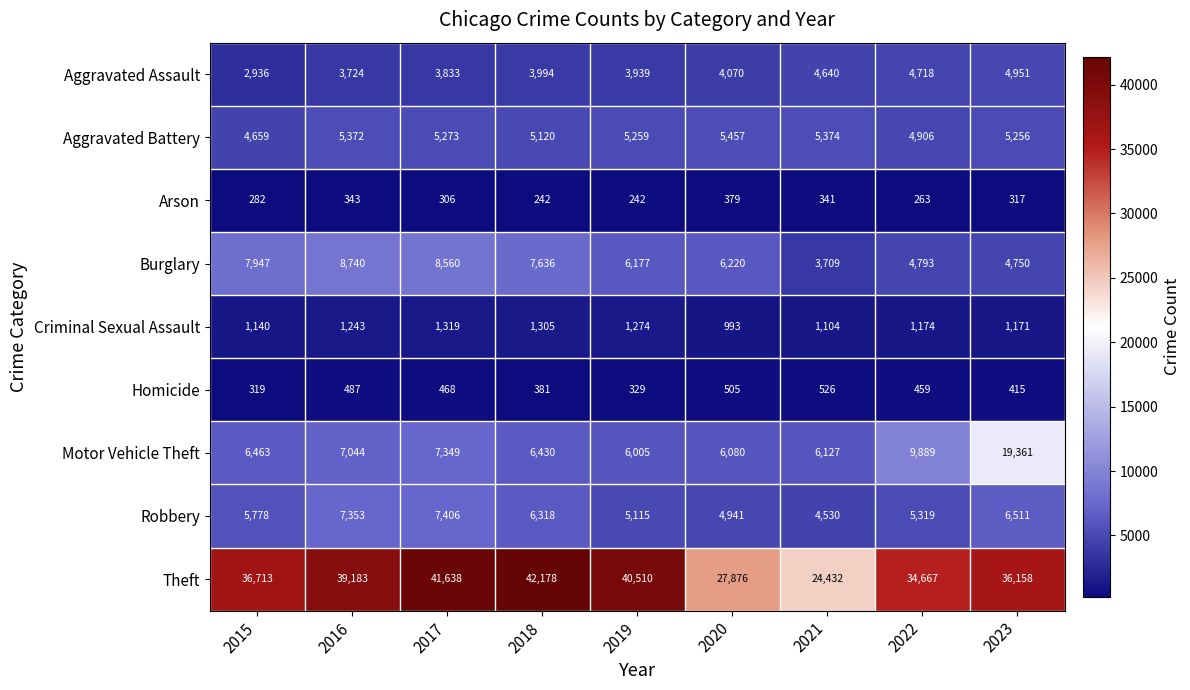

Which series changed the most between 2015 and 2020?

Theft